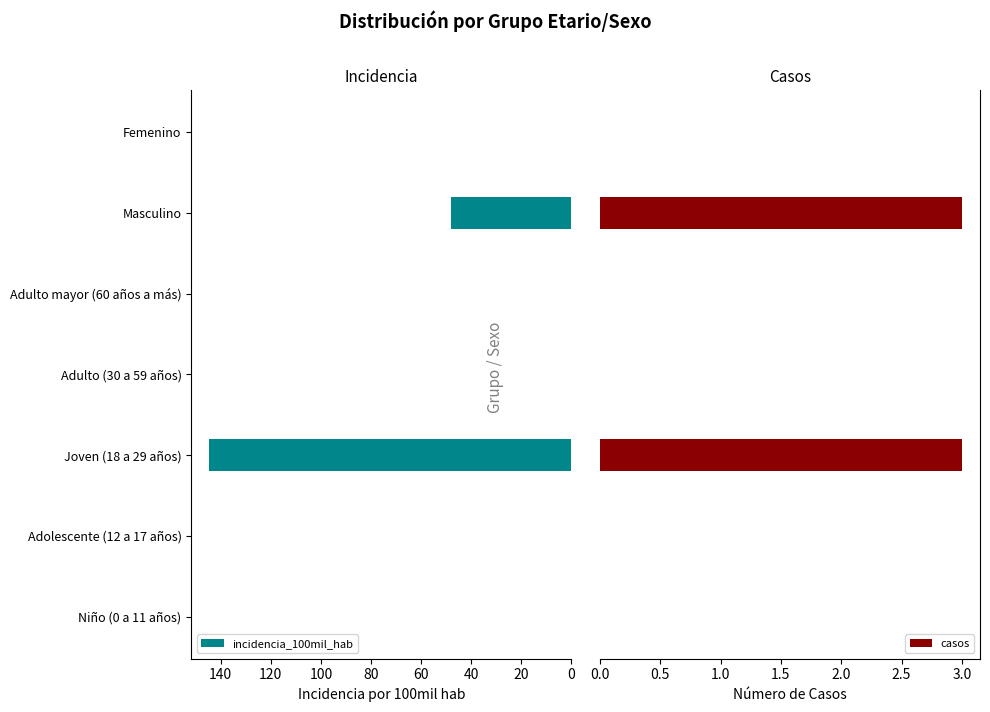

Reading right to left, transcribe all the data shown in this chart.

incidencia_100mil_hab: 0.0	48.0	0.0	0.0	144.5	0.0	0.0
casos: 0.0	3.0	0.0	0.0	3.0	0.0	0.0